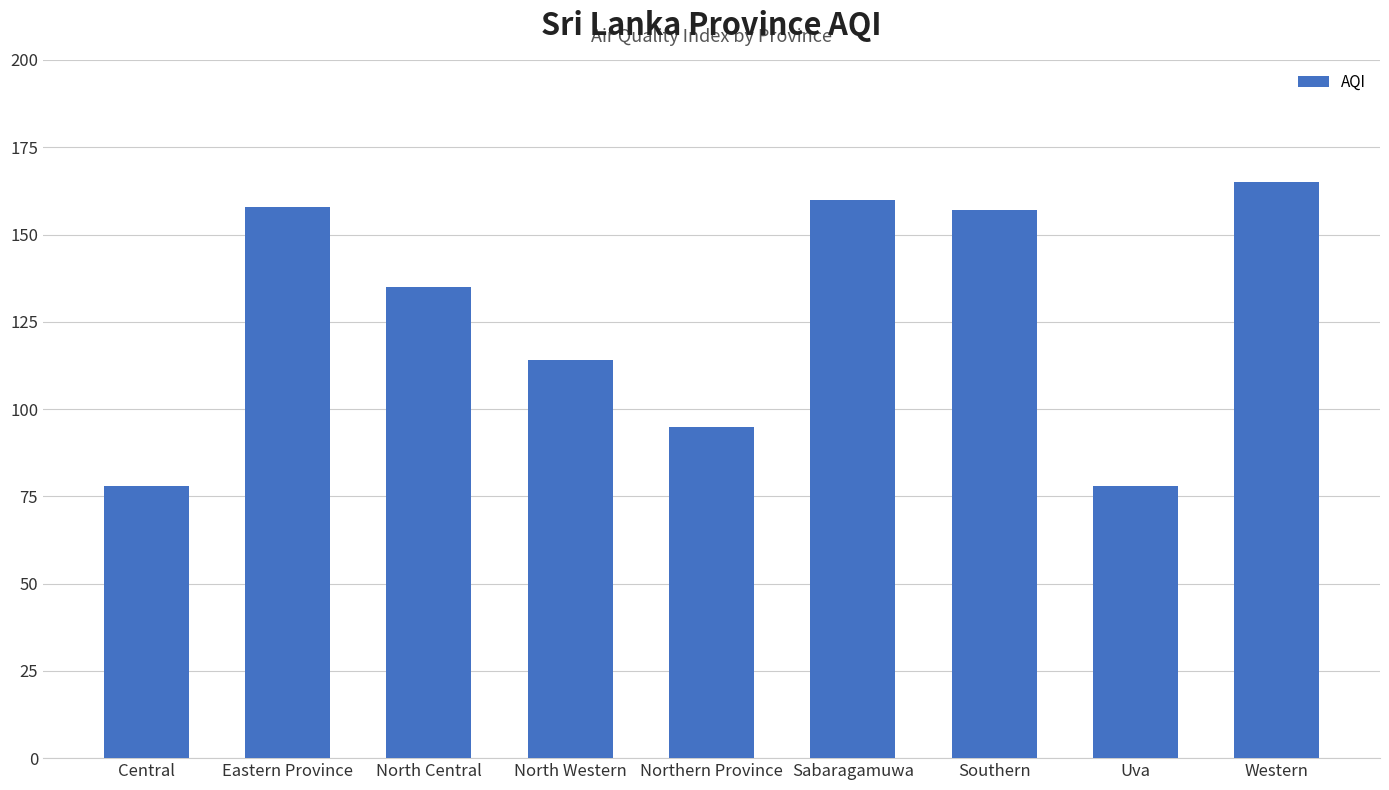

What is the average value?

127